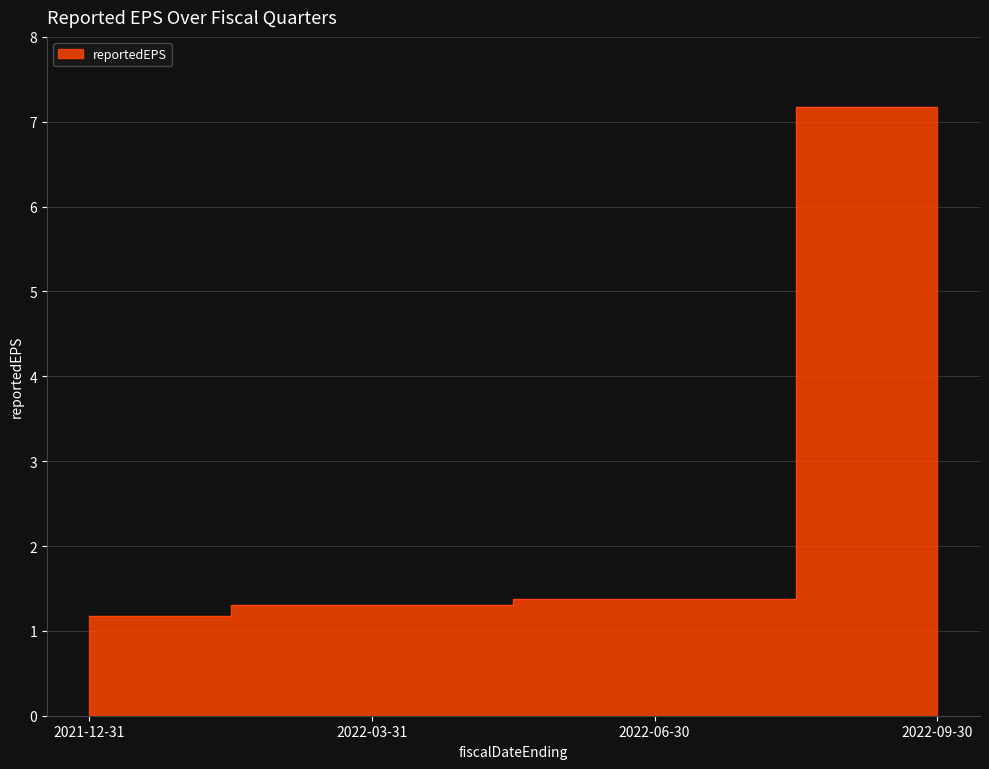

Reading left to right, what are all the values shown in this chart?

2021-12-31=1.2	2022-03-31=1.3	2022-06-30=1.4	2022-09-30=7.2